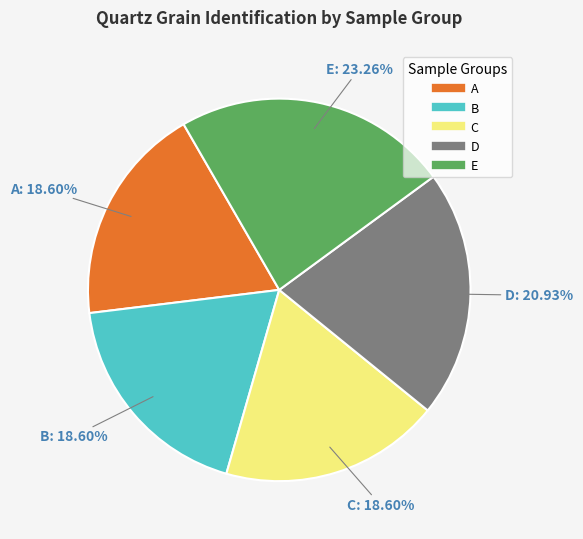

Does any single category account for the majority?

No